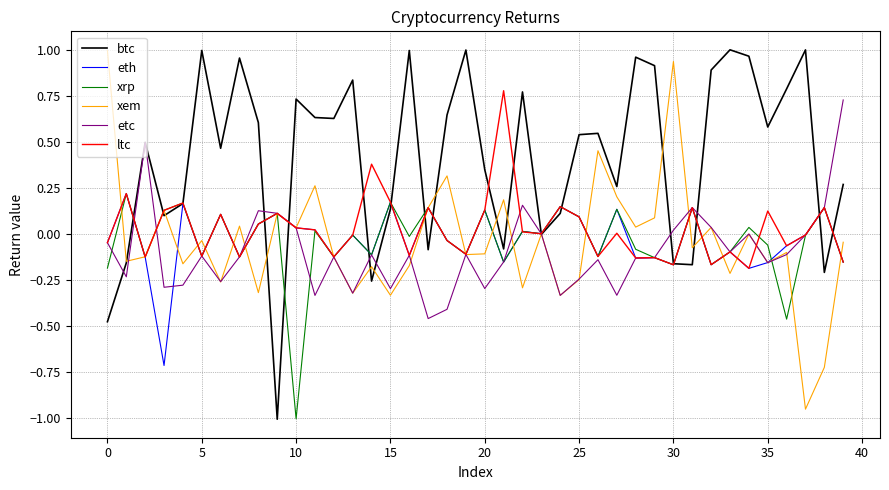

Which series has the largest total across all categories?

btc